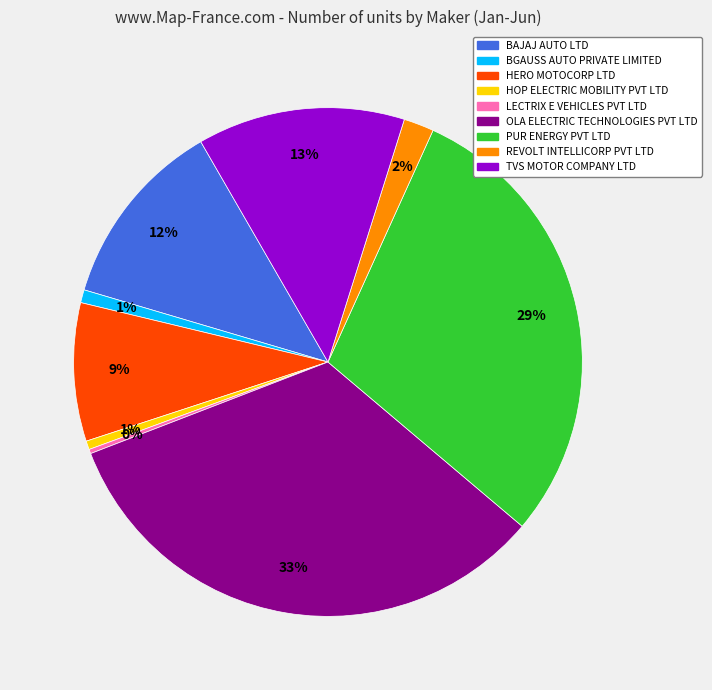

To the nearest percent, what is the difference between the OLA ELECTRIC TECHNOLOGIES PVT LTD and HOP ELECTRIC MOBILITY PVT LTD slice percentages?

32%